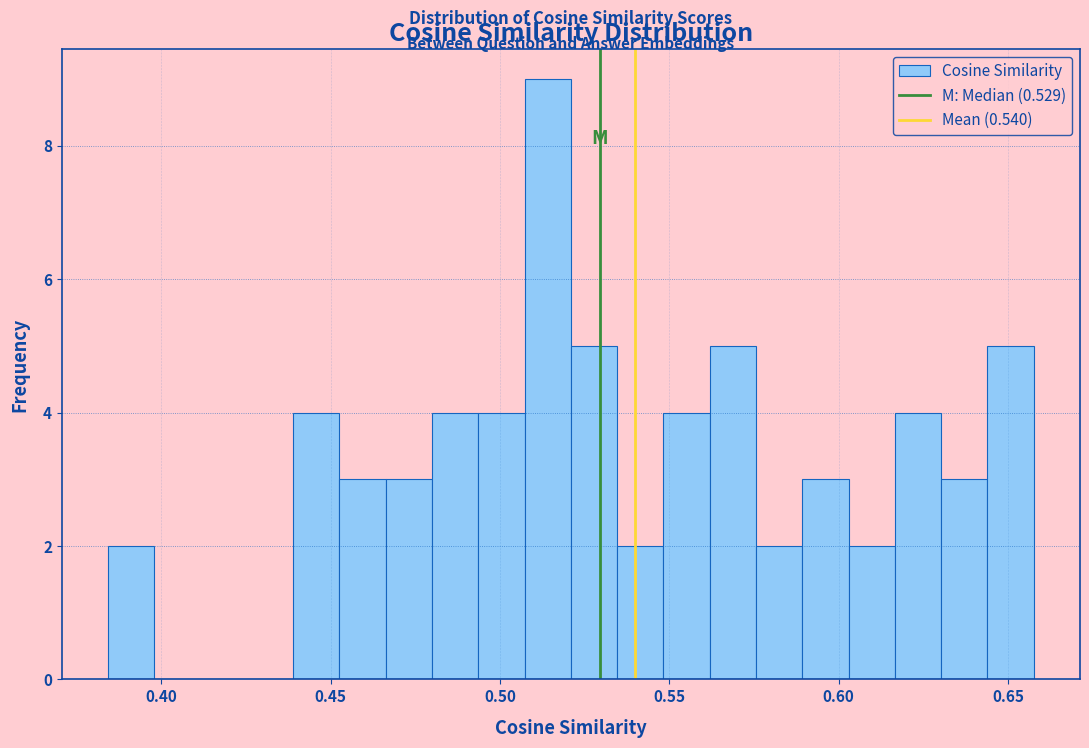

Around what value on the x-axis is the tallest bar? Give the approximate position of its centre, as read against the axis.

0.515